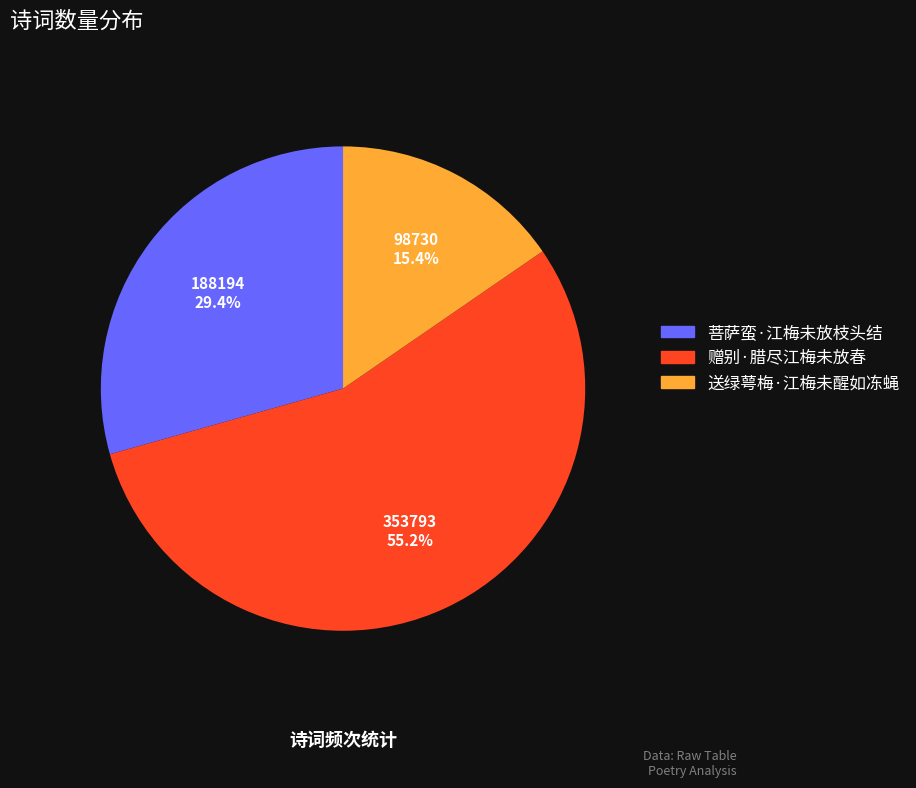

Which slice is the smallest?

送绿萼梅·江梅未醒如冻蝇